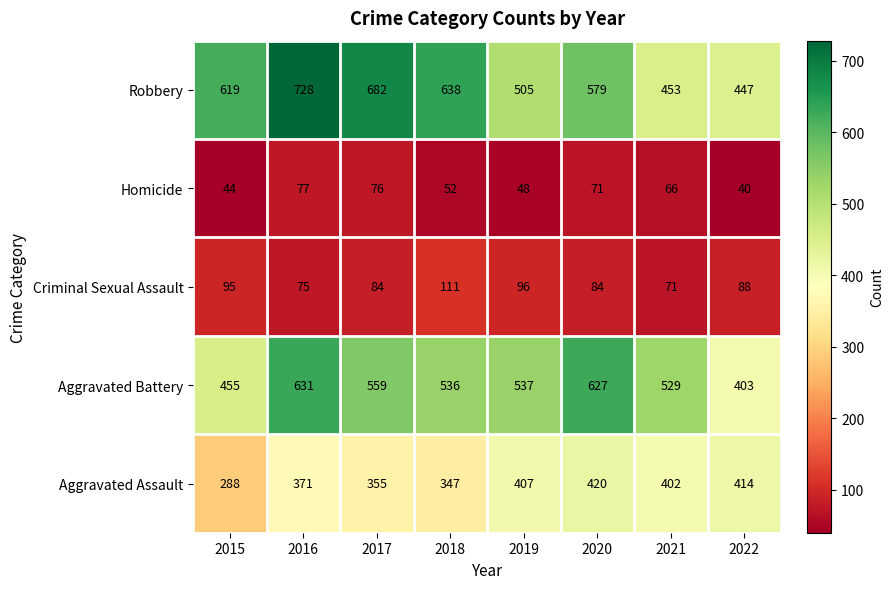

Which label corresponds to the smallest value in the chart?

2022